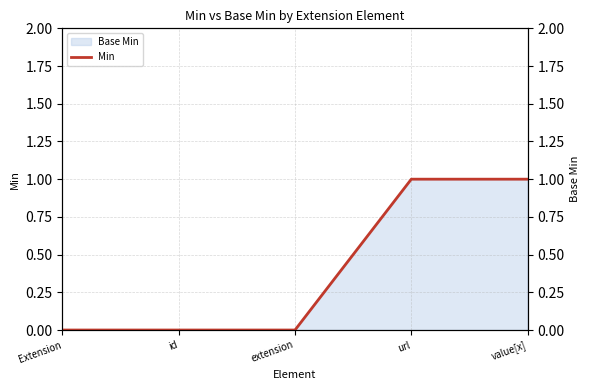

Reading left to right, transcribe all the data shown in this chart.

0	0	0	1	1